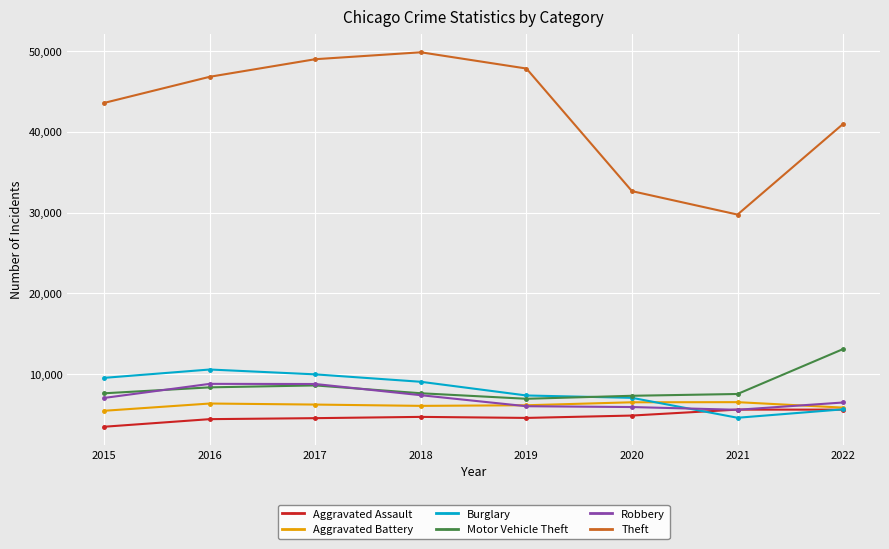

What is the value of the Motor Vehicle Theft point at the 3rd from the left?

8589